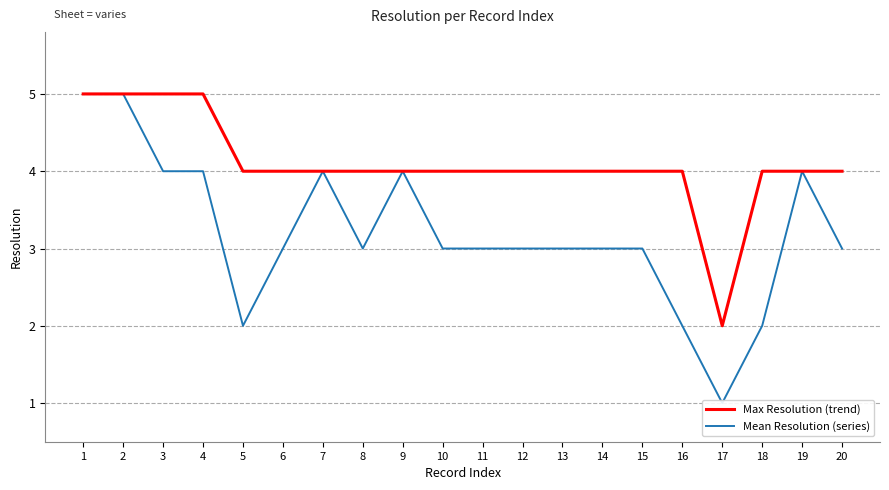

Which series has the largest total across all categories?

Max Resolution (trend)